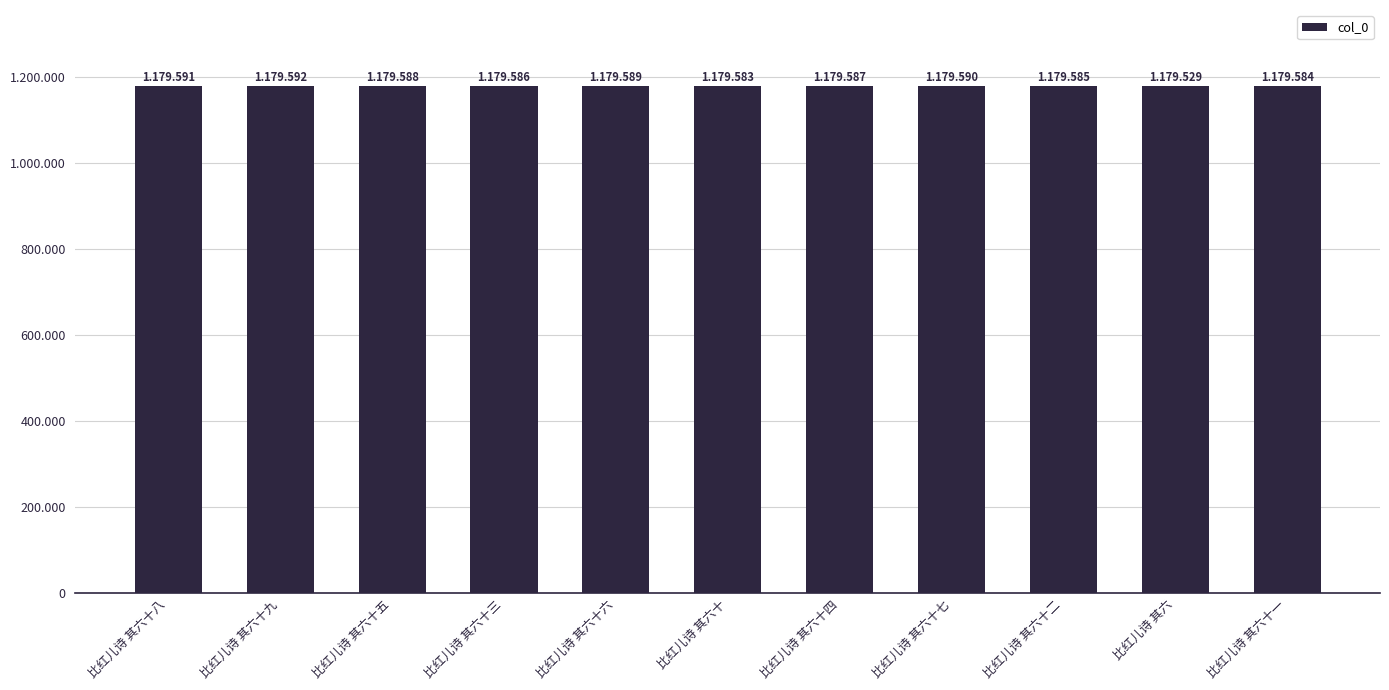

List the labels in order of value, smallest first.

比红儿诗 其六, 比红儿诗 其六十, 比红儿诗 其六十一, 比红儿诗 其六十二, 比红儿诗 其六十三, 比红儿诗 其六十四, 比红儿诗 其六十五, 比红儿诗 其六十六, 比红儿诗 其六十七, 比红儿诗 其六十八, 比红儿诗 其六十九